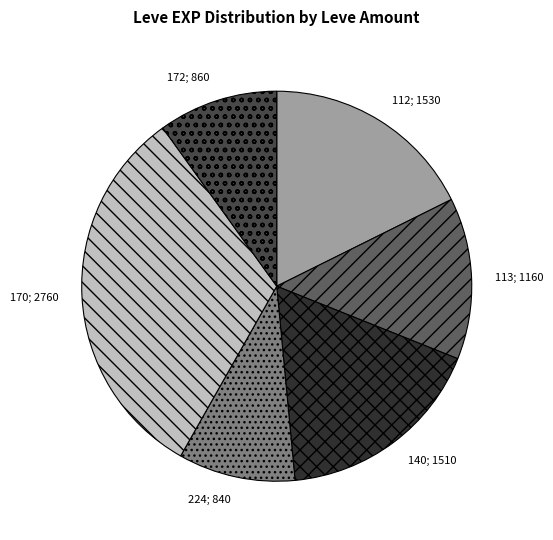

Is there any slice that represents more than half of the pie?

No